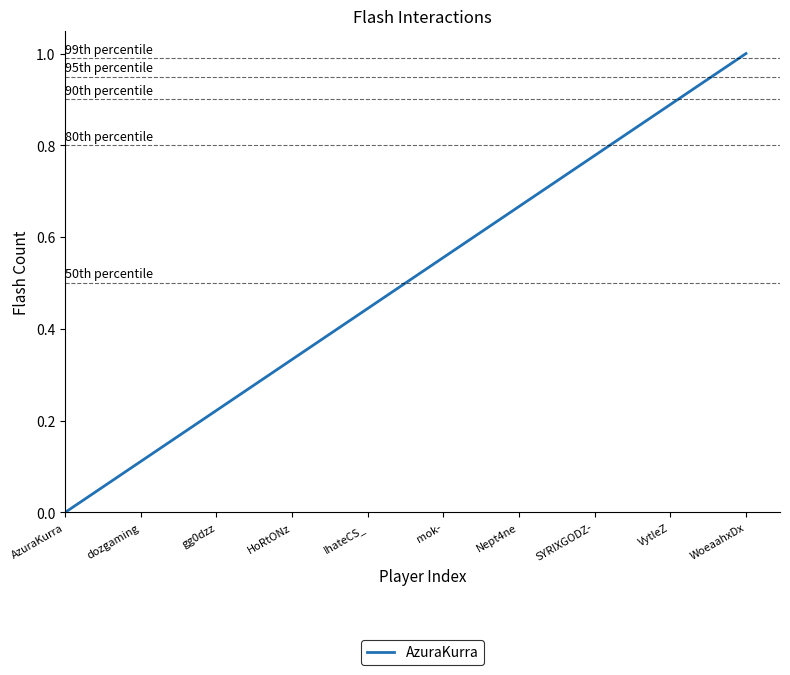

How many lines are shown in the chart?

1